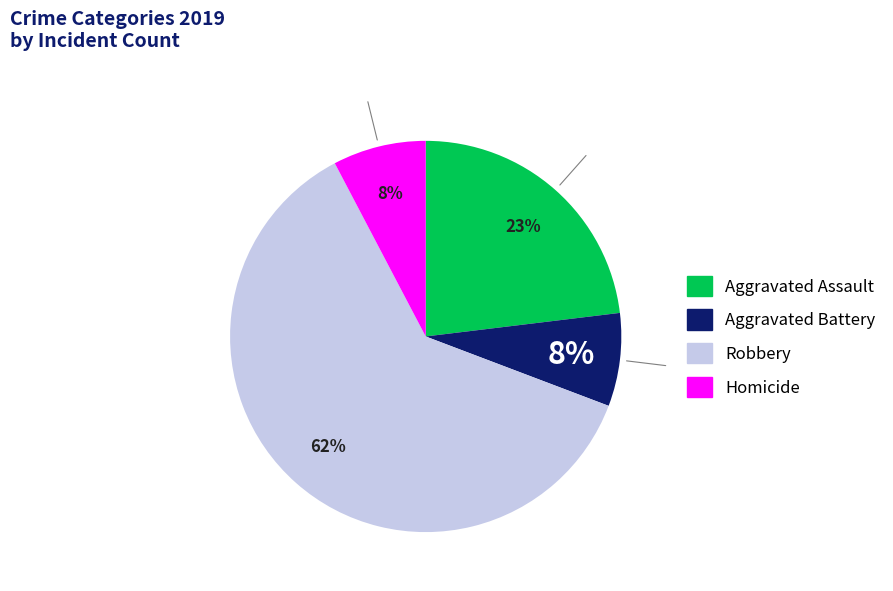

Between Robbery and Aggravated Battery, which is larger?

Robbery